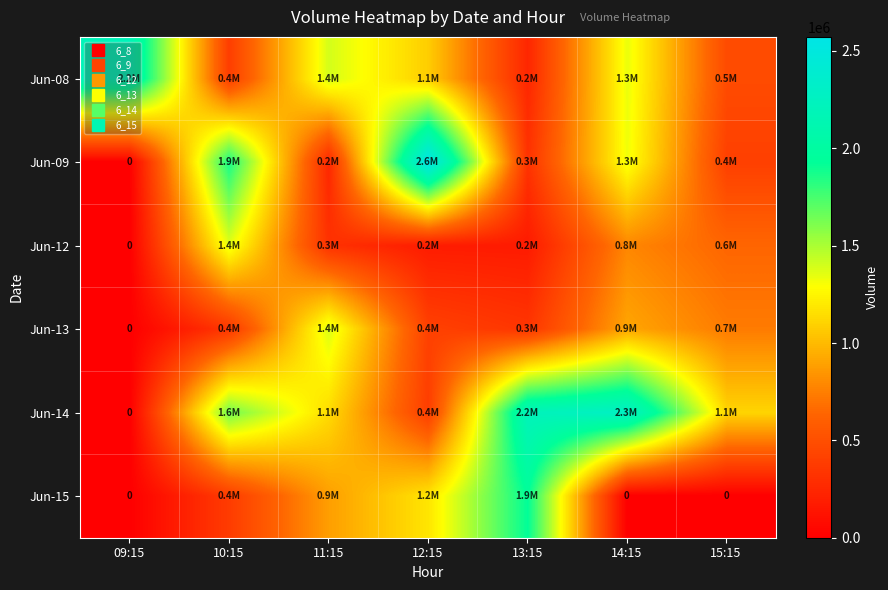

List the series in order of their peak value, highest first.

Jun-09, Jun-14, Jun-08, Jun-15, Jun-13, Jun-12